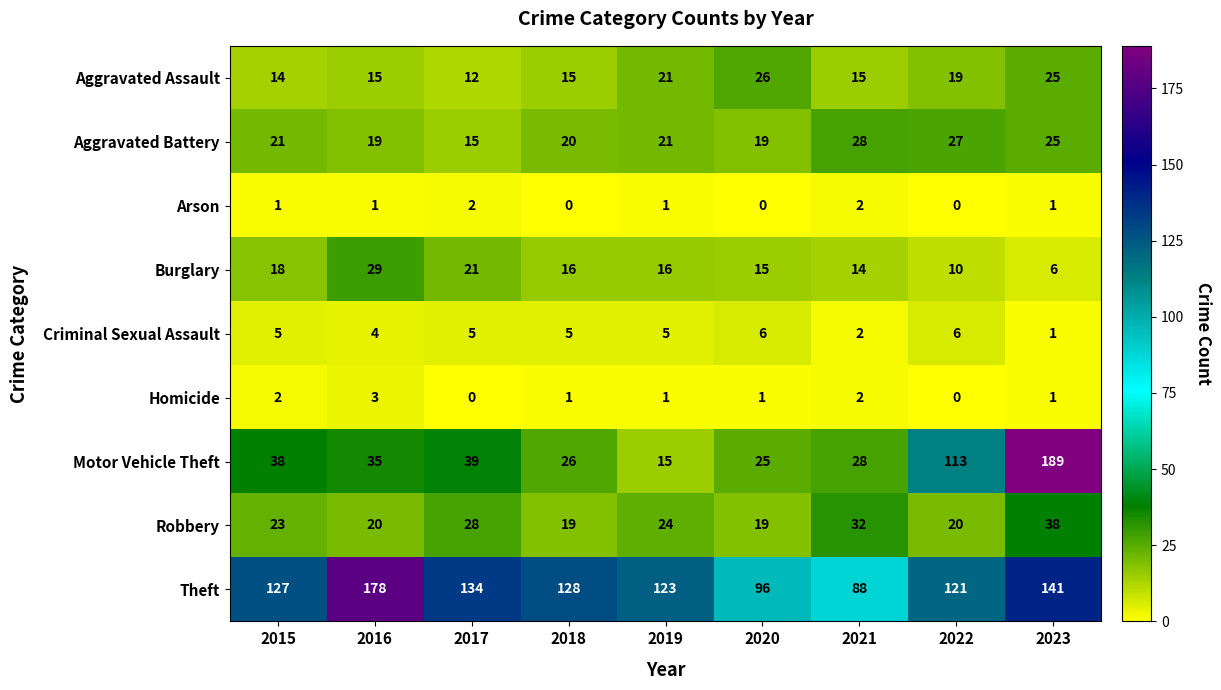

At which label does Motor Vehicle Theft first exceed 35?

2015